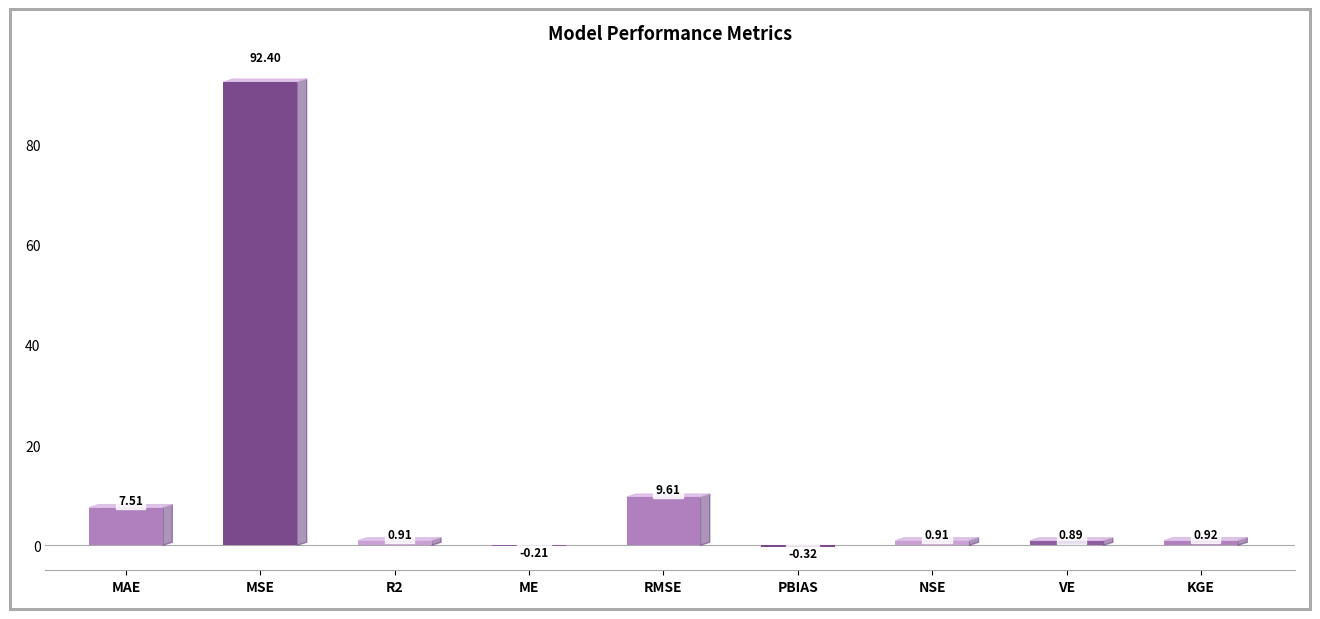

Where is the data nearest to the value 46?

RMSE